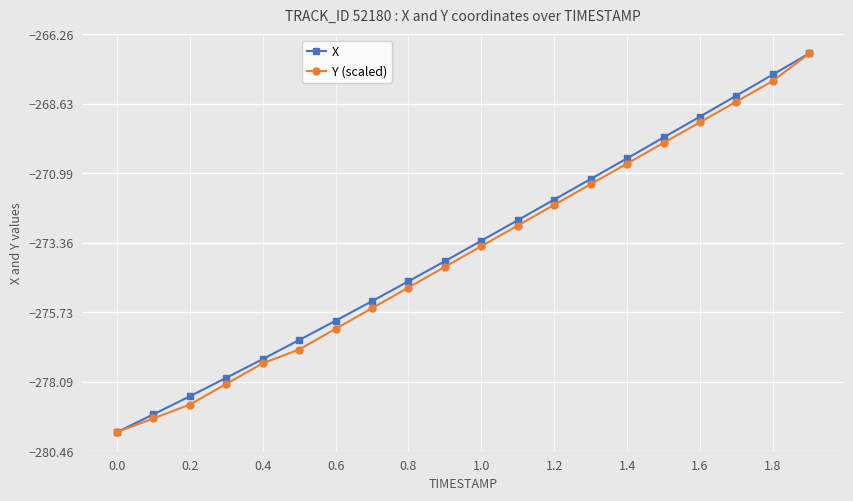

True or false: X has more than 1 interior local peaks.

False